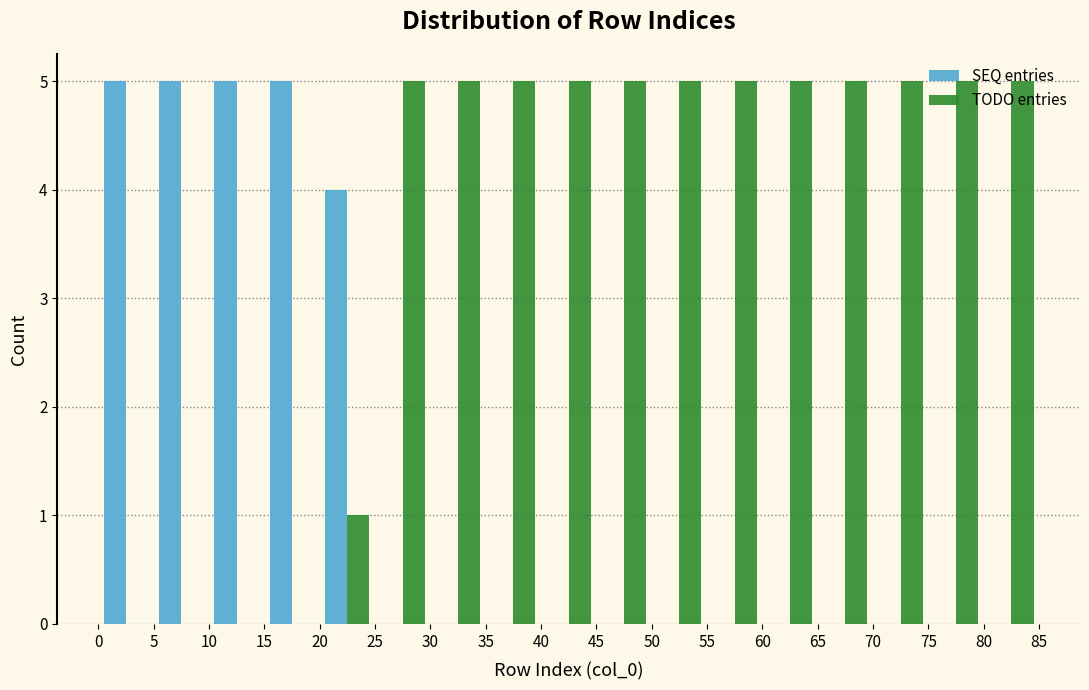

What is the height of the TODO entries bar covering 60 to 65 on the x-axis? The values are not printed on the chart, so give them approximately, as read against the axis.

5